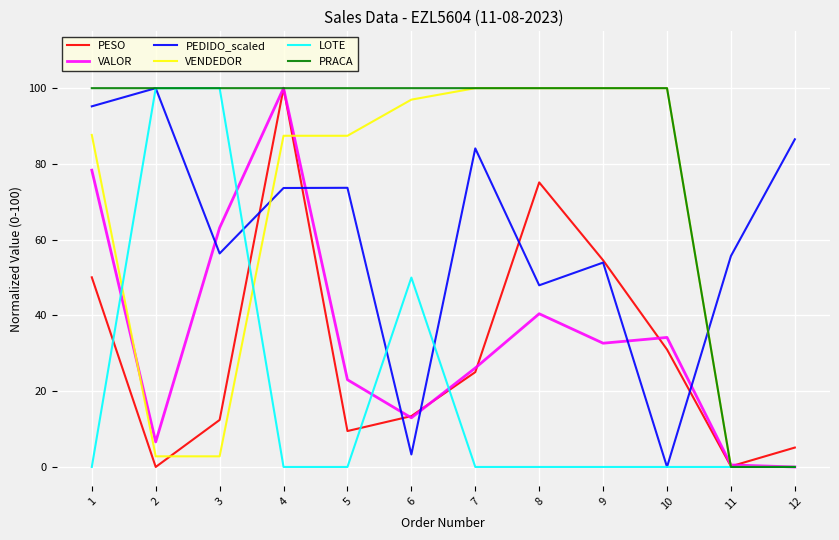

What is the spread (max minus min) of values at 8?

100.0